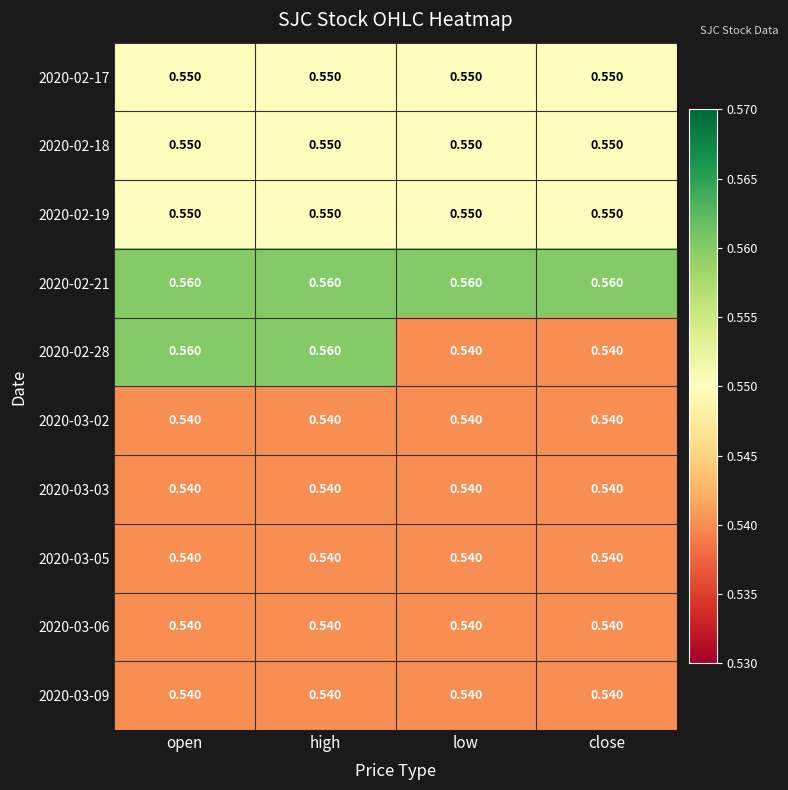

Is the value of 2020-03-09 at high greater than the value of 2020-02-18 at low?

No